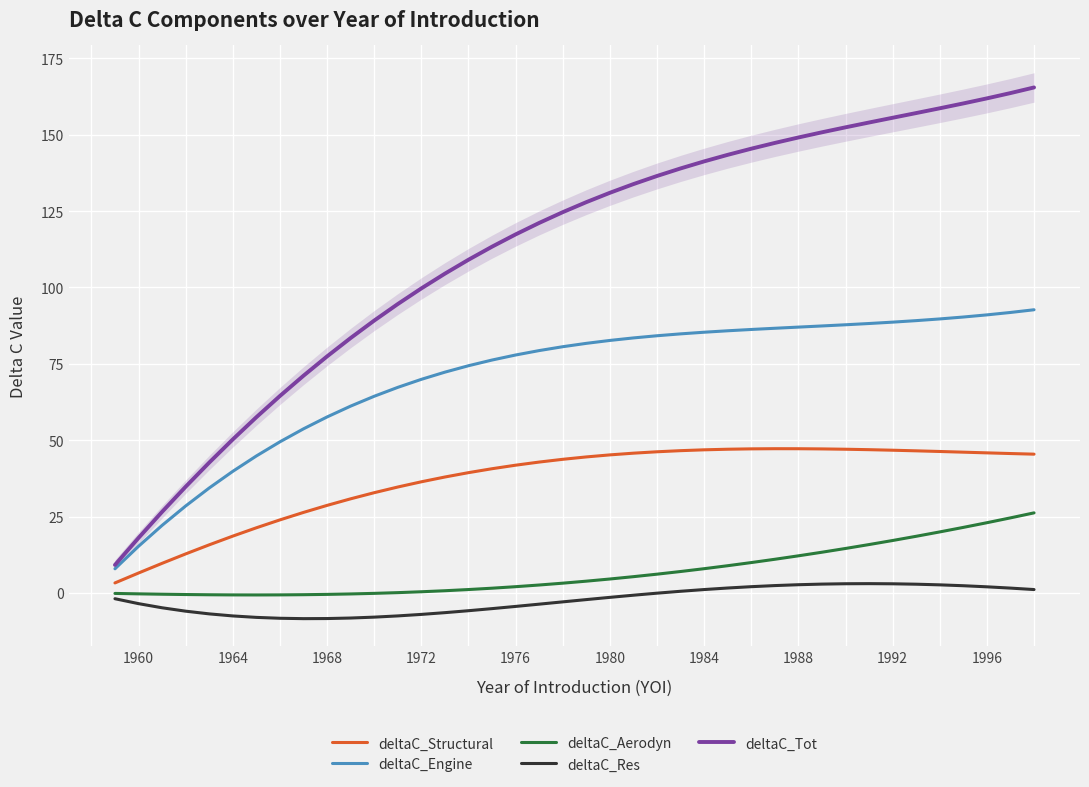

What is the label of the 39th point from the right?

1960